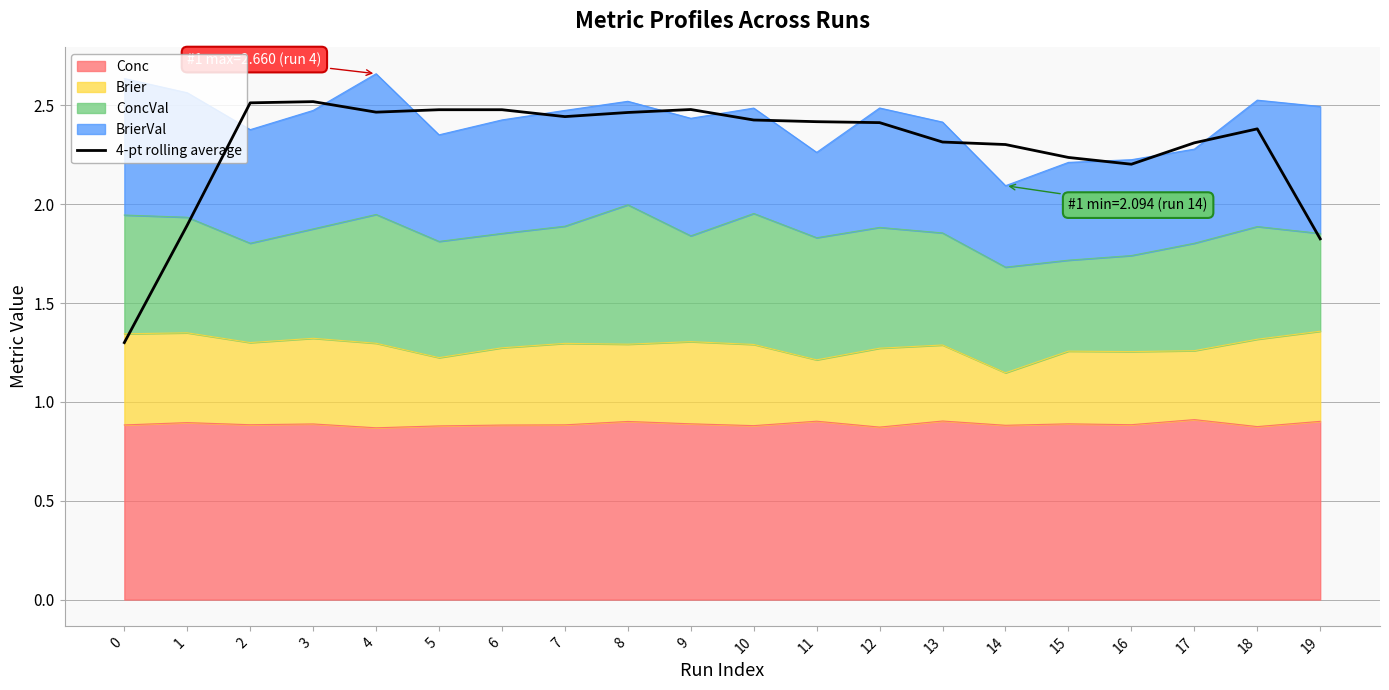

What is the change in value from 1 to 10?

+0.5